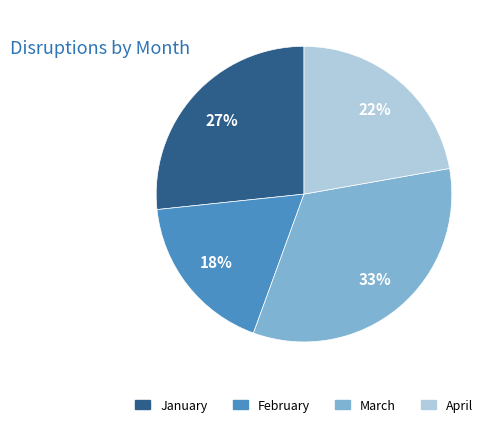

Is January the majority of the pie?

No